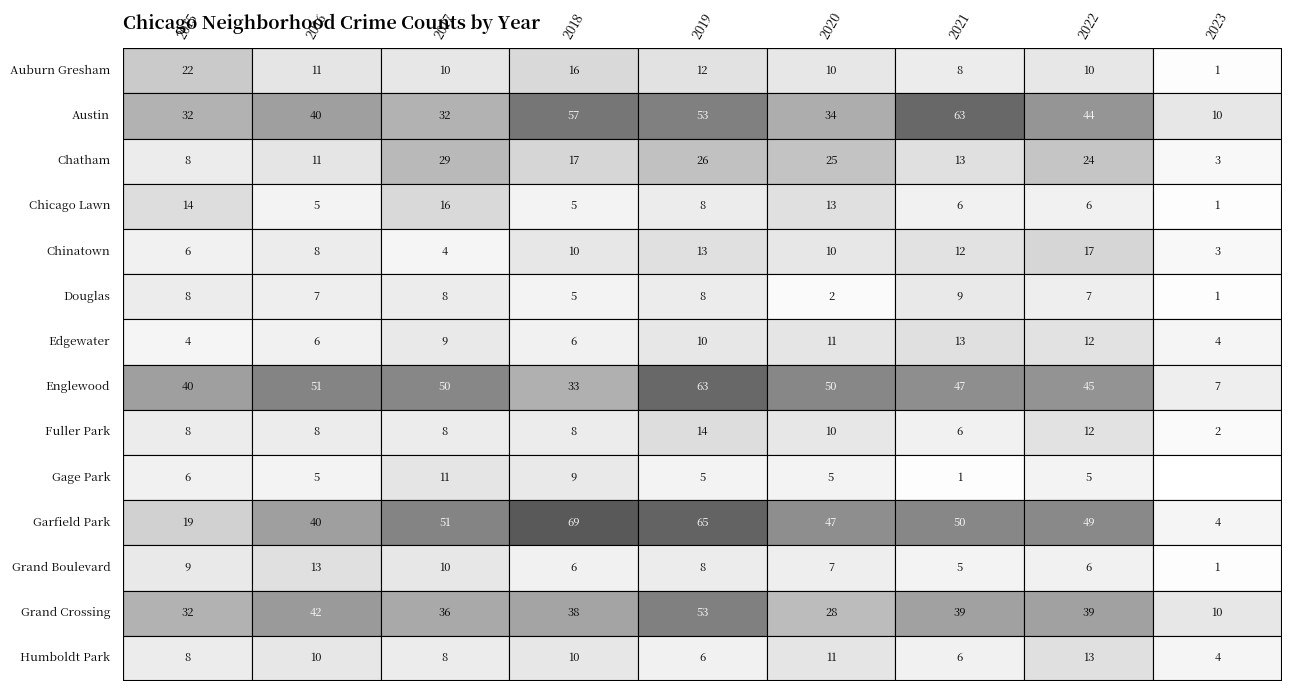

Reading left to right, what are all the values shown in this chart?

Auburn Gresham: 0=22	1=11	2=10	3=16	4=12	5=10	6=8	7=10	8=1
Austin: 0=32	1=40	2=32	3=57	4=53	5=34	6=63	7=44	8=10
Chatham: 0=8	1=11	2=29	3=17	4=26	5=25	6=13	7=24	8=3
Chicago Lawn: 0=14	1=5	2=16	3=5	4=8	5=13	6=6	7=6	8=1
Chinatown: 0=6	1=8	2=4	3=10	4=13	5=10	6=12	7=17	8=3
Douglas: 0=8	1=7	2=8	3=5	4=8	5=2	6=9	7=7	8=1
Edgewater: 0=4	1=6	2=9	3=6	4=10	5=11	6=13	7=12	8=4
Englewood: 0=40	1=51	2=50	3=33	4=63	5=50	6=47	7=45	8=7
Fuller Park: 0=8	1=8	2=8	3=8	4=14	5=10	6=6	7=12	8=2
Gage Park: 0=6	1=5	2=11	3=9	4=5	5=5	6=1	7=5	8=0
Garfield Park: 0=19	1=40	2=51	3=69	4=65	5=47	6=50	7=49	8=4
Grand Boulevard: 0=9	1=13	2=10	3=6	4=8	5=7	6=5	7=6	8=1
Grand Crossing: 0=32	1=42	2=36	3=38	4=53	5=28	6=39	7=39	8=10
Humboldt Park: 0=8	1=10	2=8	3=10	4=6	5=11	6=6	7=13	8=4